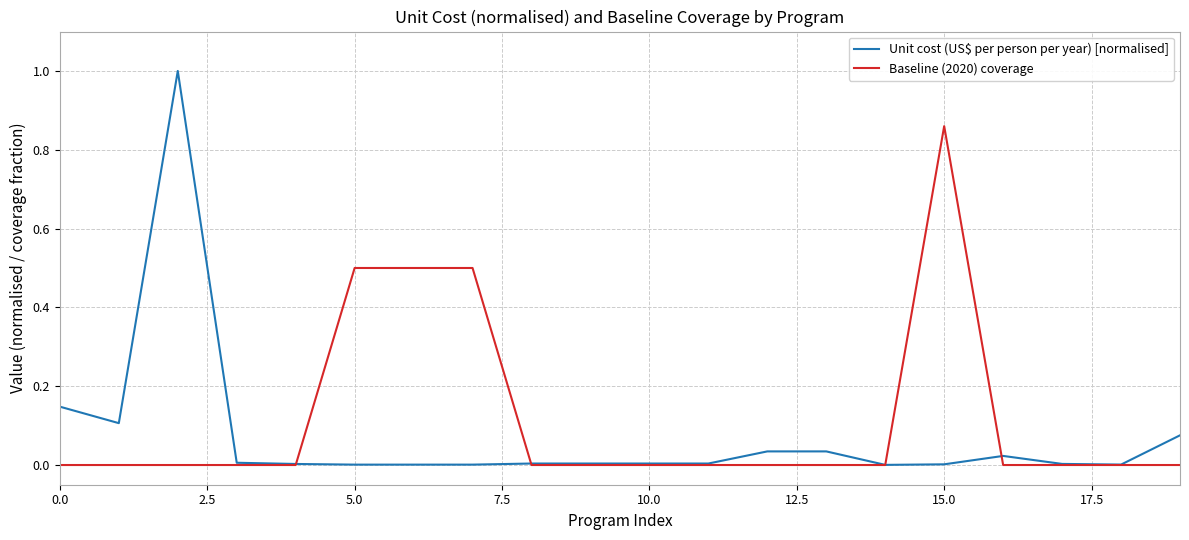

Which series ends up on top after the final intersection of Baseline (2020) coverage and Unit cost (US$ per person per year) [normalised]?

Unit cost (US$ per person per year) [normalised]